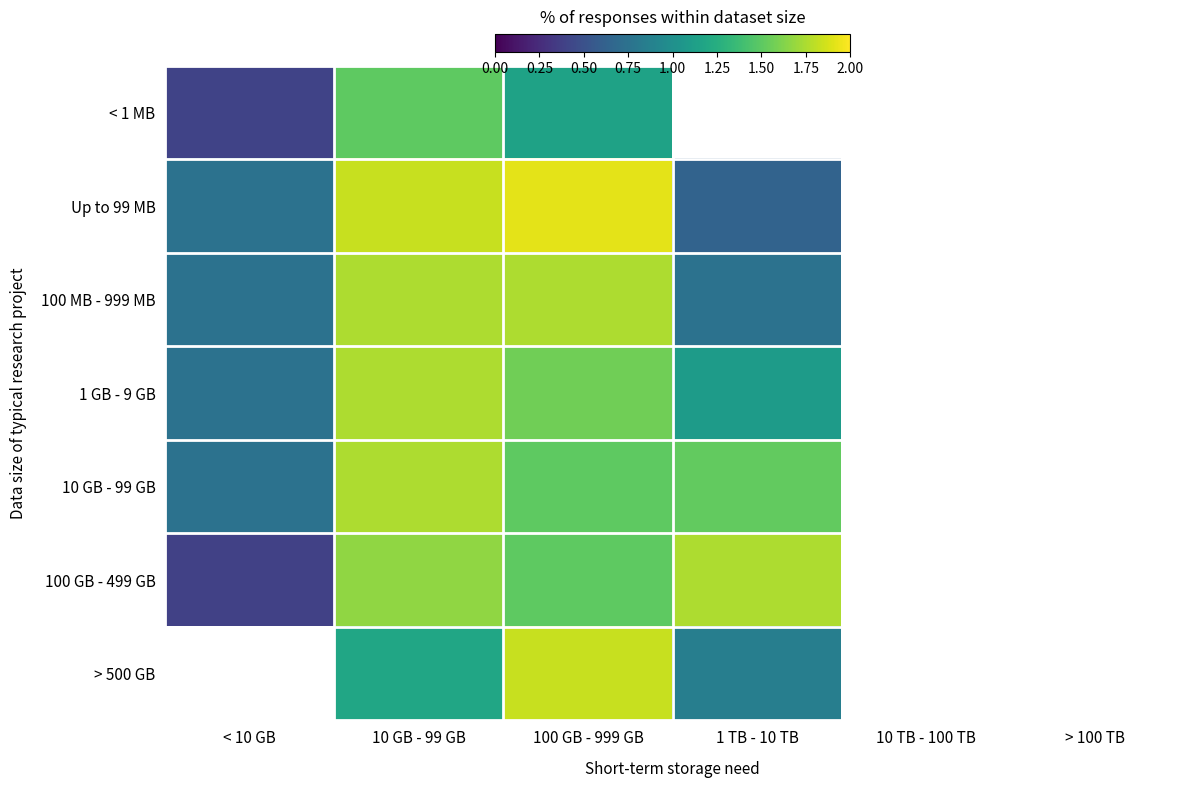

Reading left to right, transcribe all the data shown in this chart.

< 1 MB: < 10 GB=0.4	10 GB - 99 GB=1.5	100 GB - 999 GB=1.2	1 TB - 10 TB=0.0	10 TB - 100 TB=0.0	> 100 TB=0.0
Up to 99 MB: < 10 GB=0.8	10 GB - 99 GB=1.8	100 GB - 999 GB=1.9	1 TB - 10 TB=0.6	10 TB - 100 TB=0.0	> 100 TB=0.0
100 MB - 999 MB: < 10 GB=0.8	10 GB - 99 GB=1.8	100 GB - 999 GB=1.8	1 TB - 10 TB=0.8	10 TB - 100 TB=0.0	> 100 TB=0.0
1 GB - 9 GB: < 10 GB=0.8	10 GB - 99 GB=1.8	100 GB - 999 GB=1.6	1 TB - 10 TB=1.1	10 TB - 100 TB=0.0	> 100 TB=0.0
10 GB - 99 GB: < 10 GB=0.8	10 GB - 99 GB=1.8	100 GB - 999 GB=1.5	1 TB - 10 TB=1.5	10 TB - 100 TB=0.0	> 100 TB=0.0
100 GB - 499 GB: < 10 GB=0.4	10 GB - 99 GB=1.7	100 GB - 999 GB=1.5	1 TB - 10 TB=1.8	10 TB - 100 TB=0.0	> 100 TB=0.0
> 500 GB: < 10 GB=0.0	10 GB - 99 GB=1.2	100 GB - 999 GB=1.8	1 TB - 10 TB=0.9	10 TB - 100 TB=0.0	> 100 TB=0.0